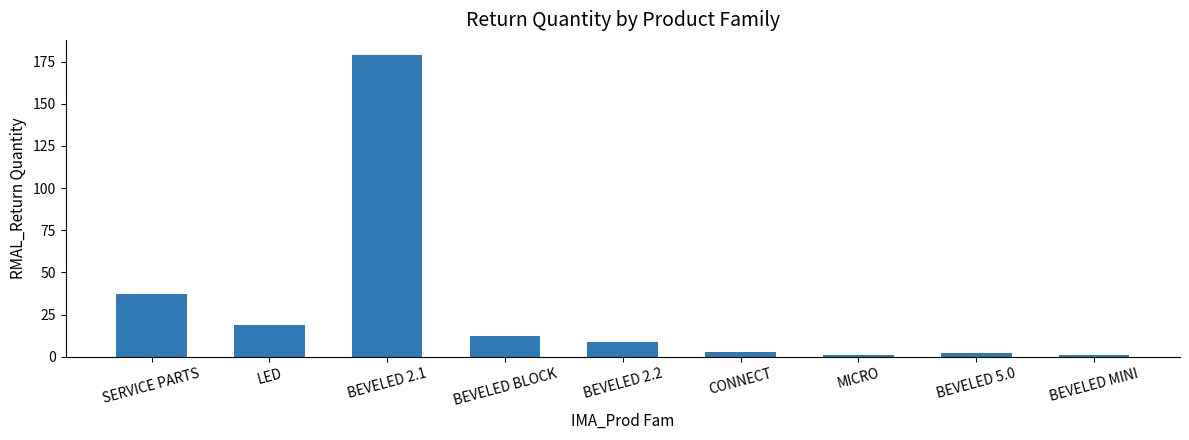

Approximately how many times larger is the value at BEVELED 2.2 compared to BEVELED MINI?

9.0